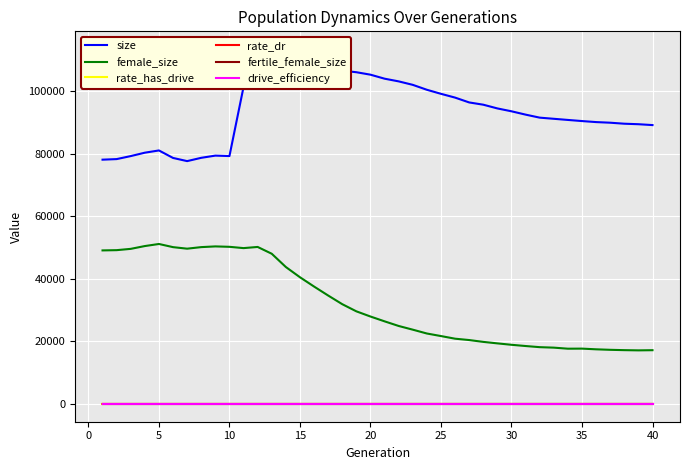

What are all the series names shown in the legend?

size, female_size, rate_has_drive, rate_dr, fertile_female_size, drive_efficiency